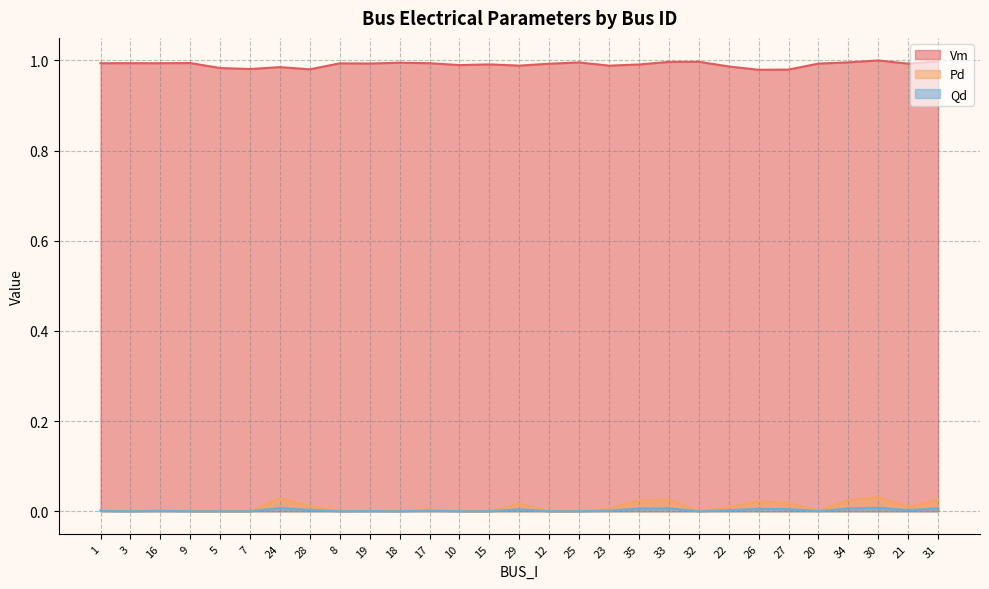

True or false: Vm and Qd cross at least once.

False